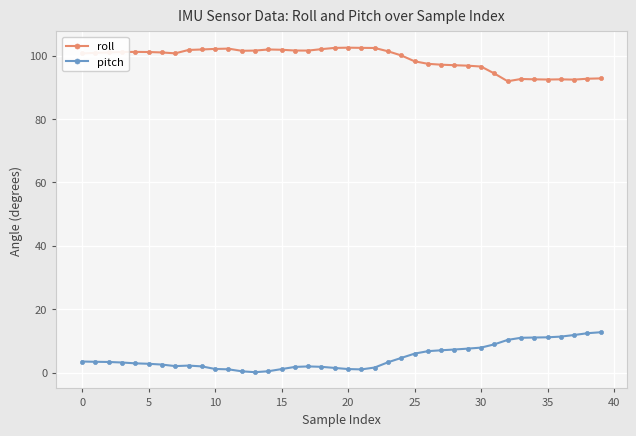

What is the value of the pitch point at the 29th from the left?

7.3